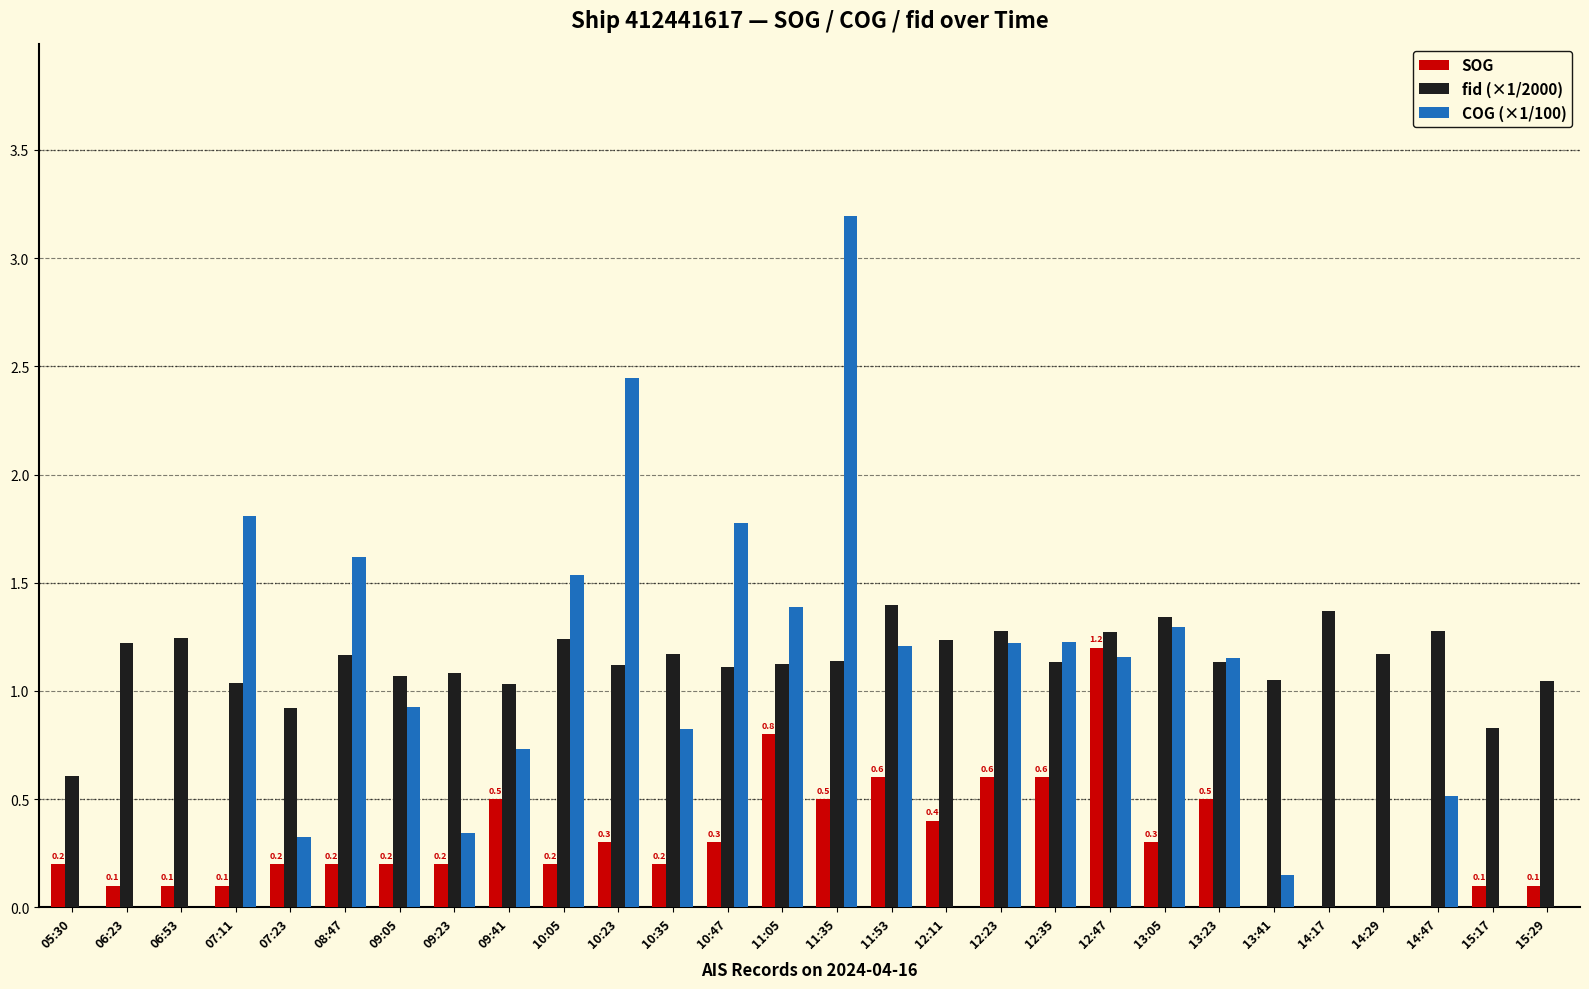

The fid (×1/2000) series shows 0.7 at 14:17. True or false?

False